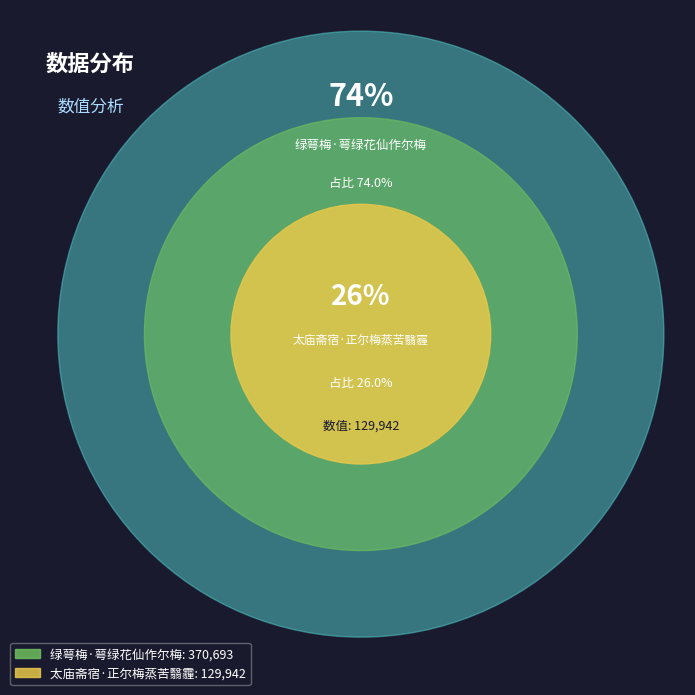

Does 绿萼梅·萼绿花仙作尔梅 account for over 50% of the chart?

Yes